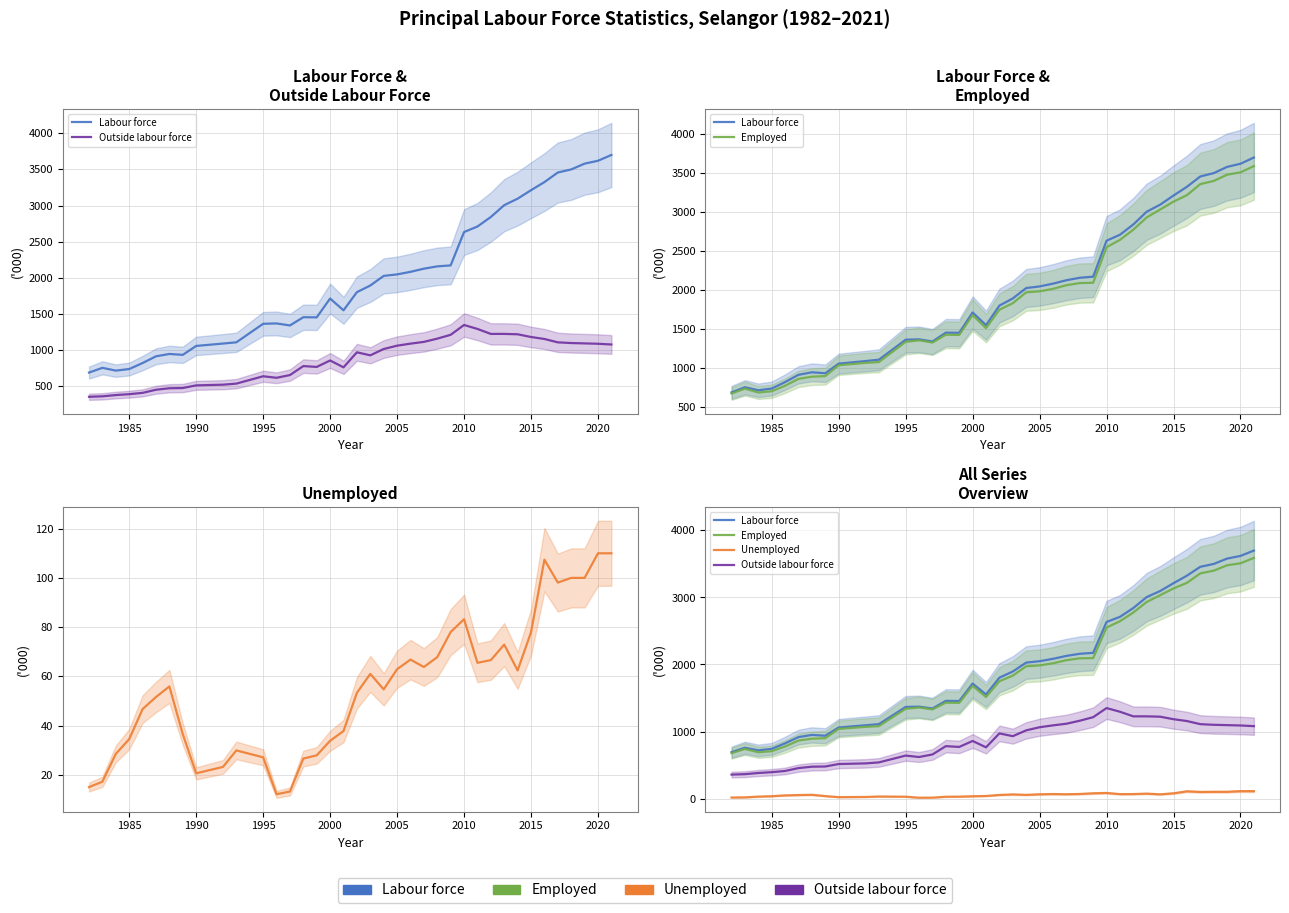

True or false: Labour force and Employed cross at least once.

False